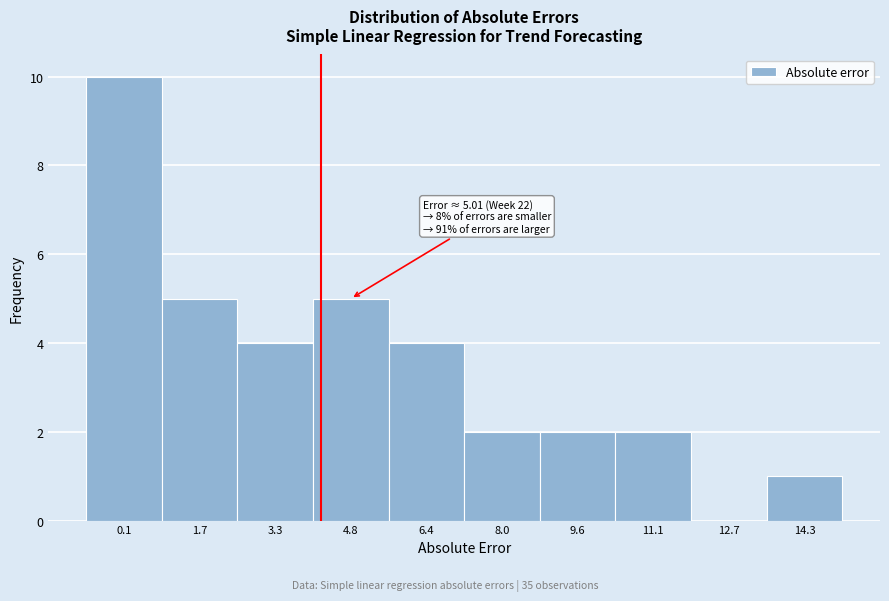

Reading left to right, what are all the values shown in this chart?

0.1=10	1.7=5	3.3=4	4.8=5	6.4=4	8.0=2	9.6=2	11.1=2	12.7=0	14.3=1